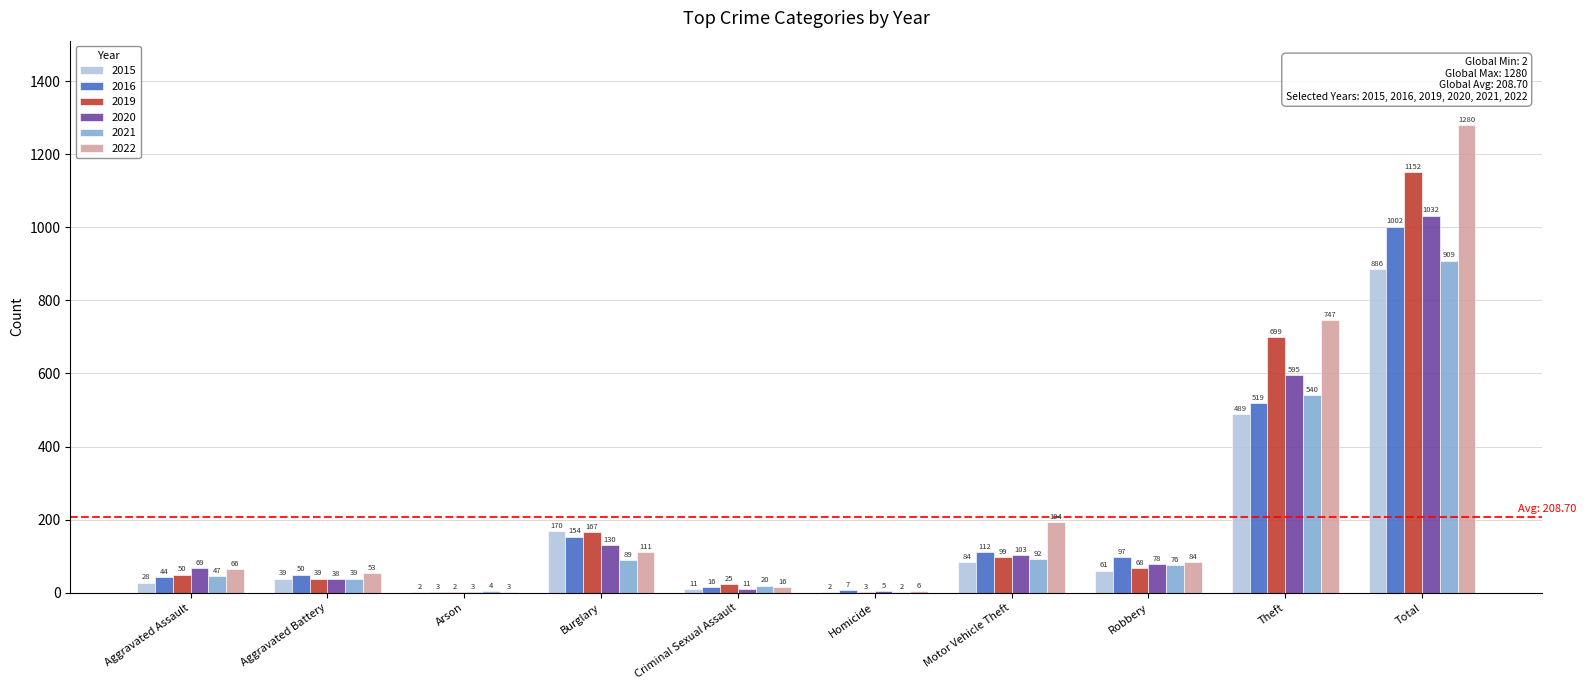

Is the value of 2016 at Robbery greater than the value of 2022 at Aggravated Assault?

Yes